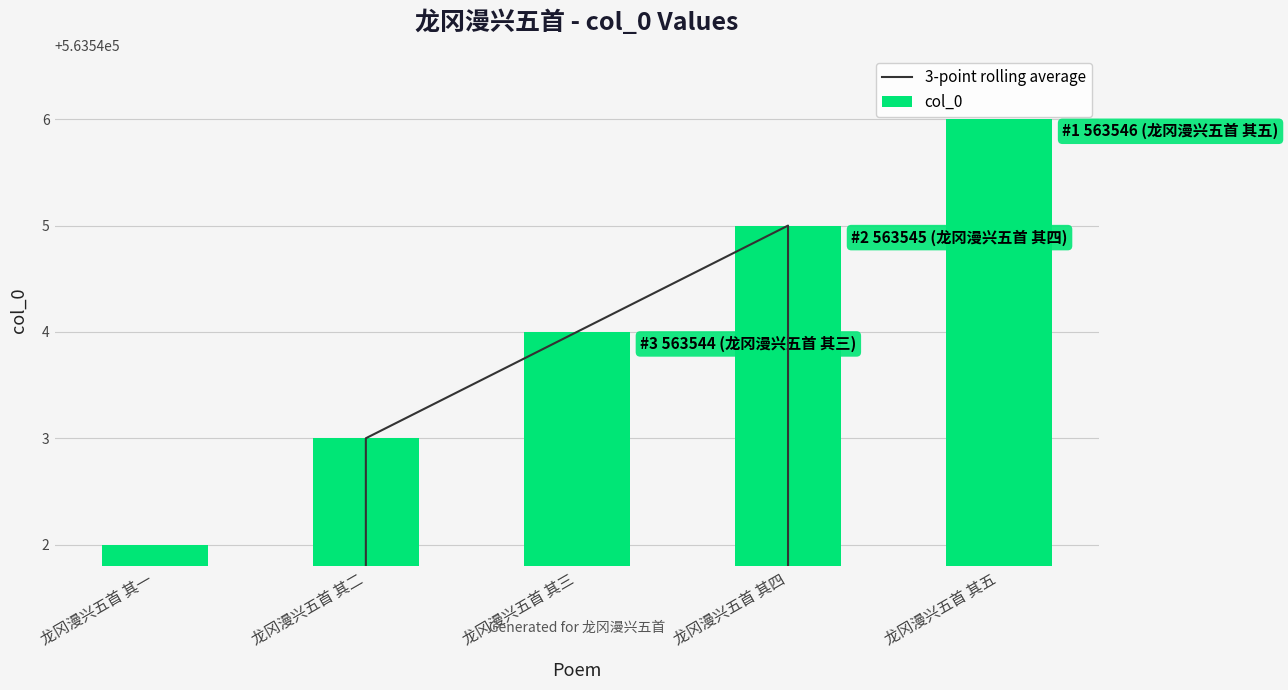

What is the average value of the col_0 series?

563544